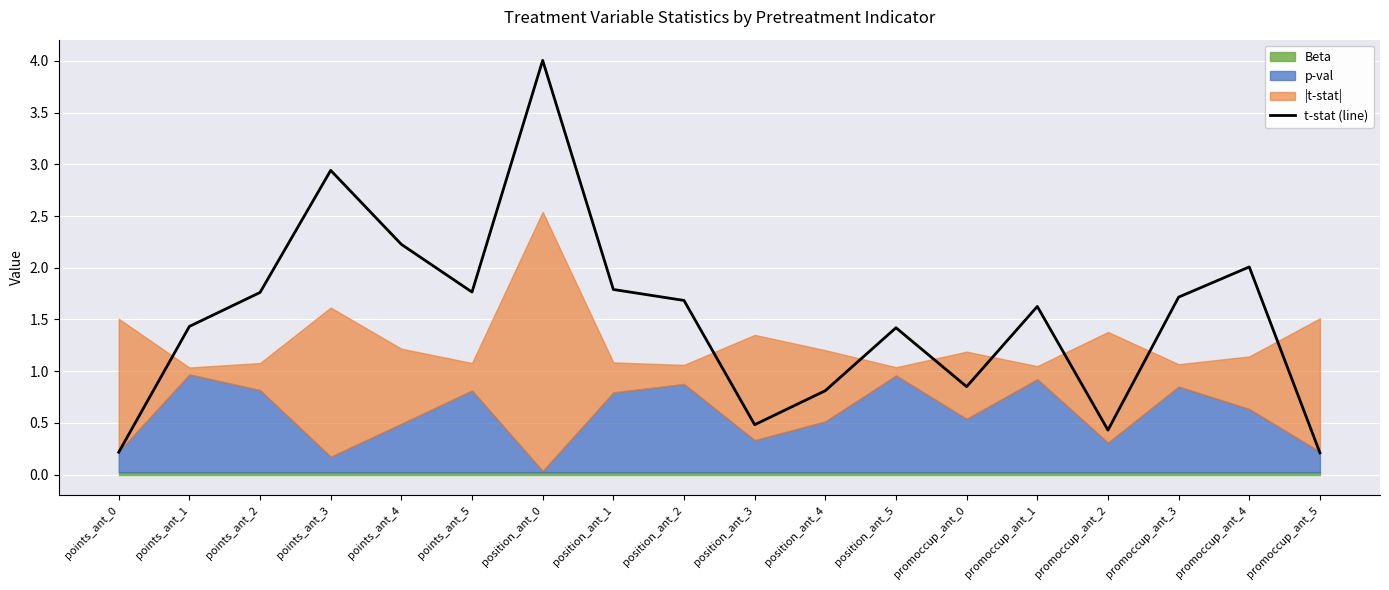

What is the maximum value shown in the chart?

4.0